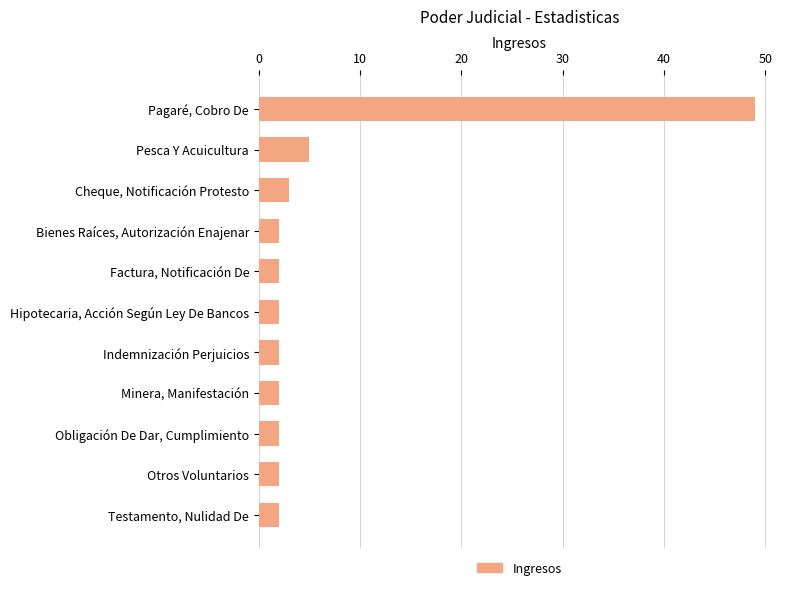

What is the ratio of the value at Obligación De Dar, Cumplimiento to the value at Minera, Manifestación?

1.0